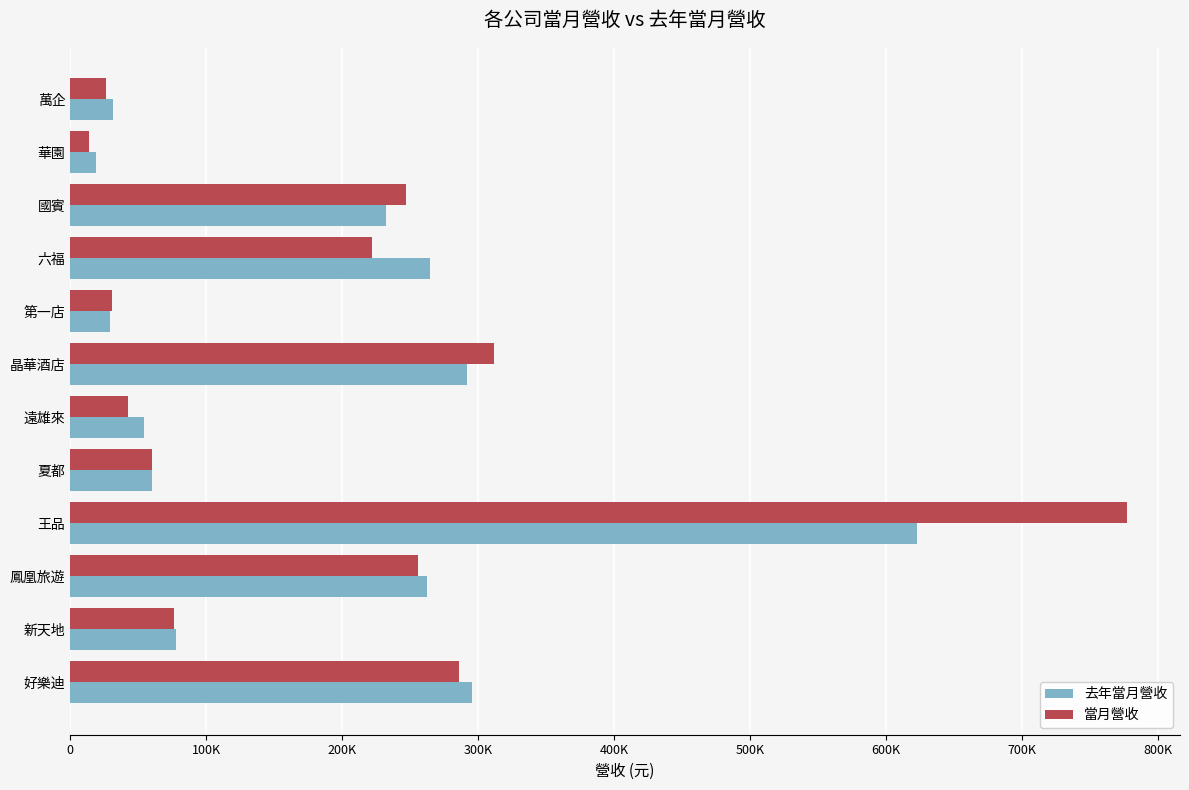

What is the maximum value for 去年當月營收?

622869